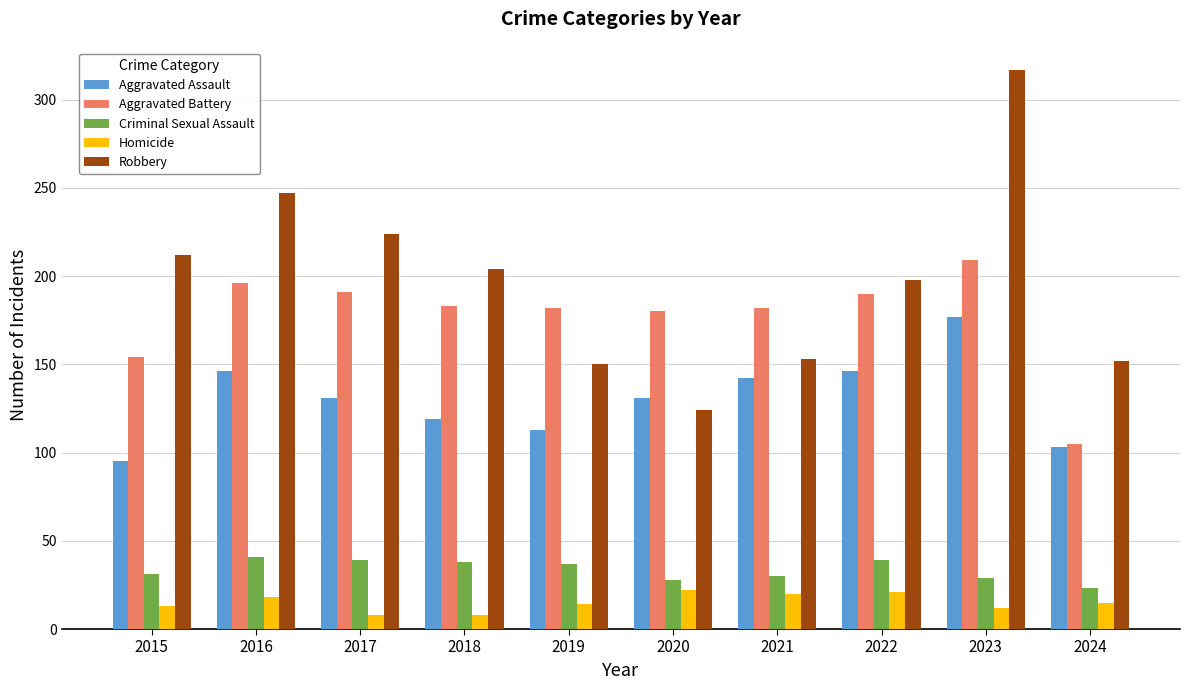

What is the lowest value of the Criminal Sexual Assault series?

23